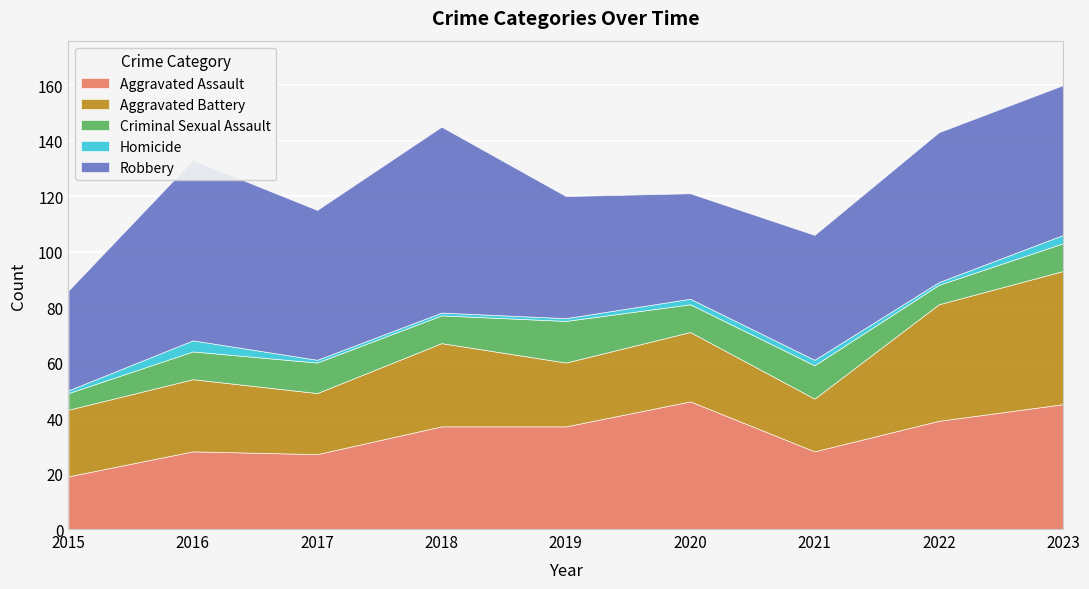

True or false: Aggravated Assault has a value of 19 at 2022.

False